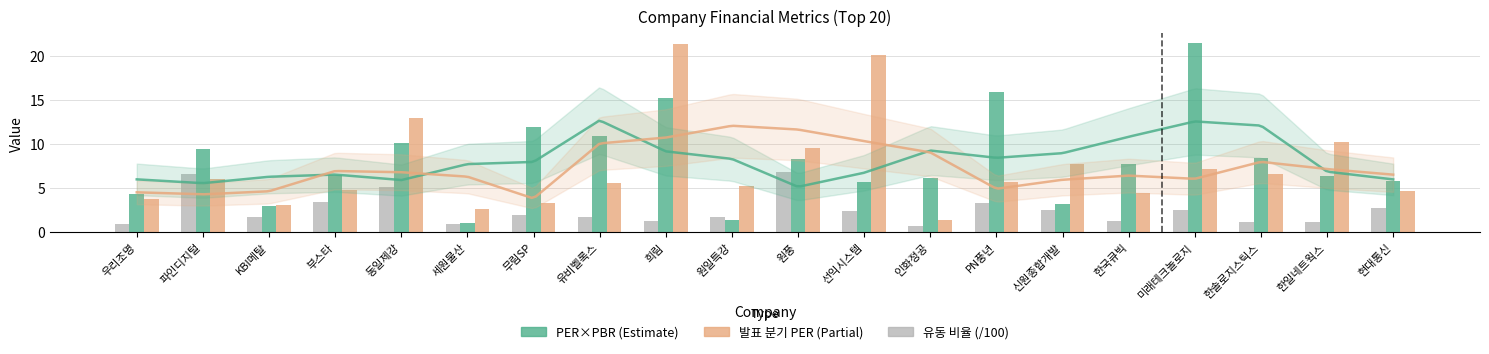

Which label corresponds to the smallest value in the chart?

인화정공